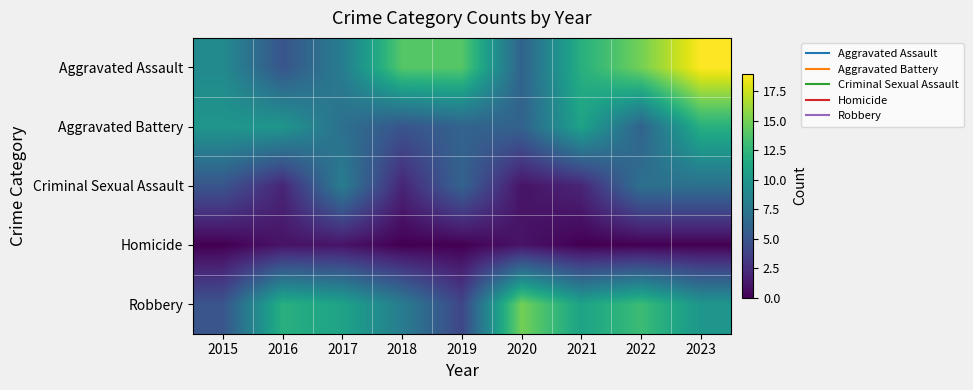

What is the difference between the highest and lowest values at 2020?

14